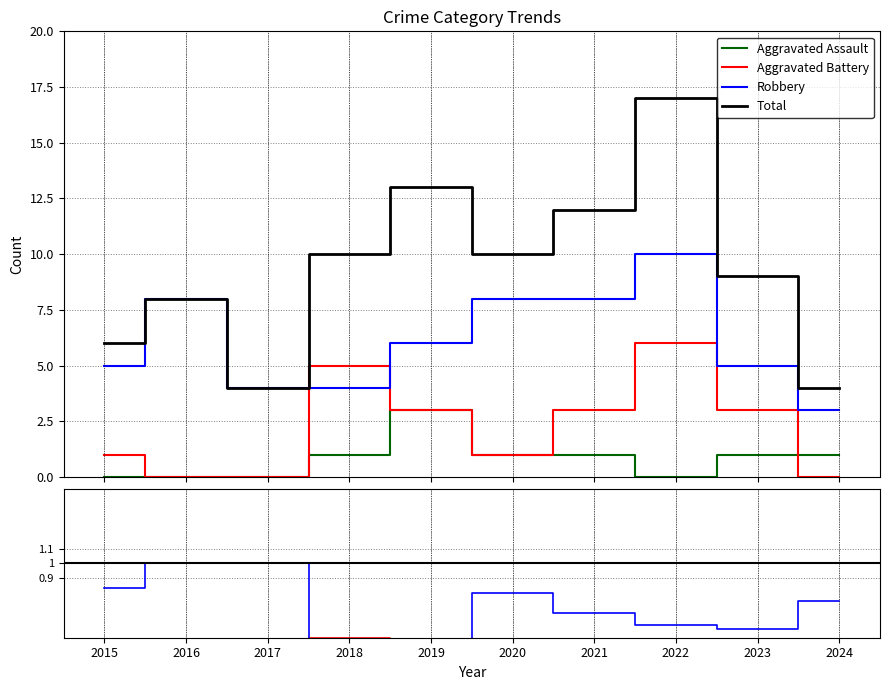

Where is Aggravated Battery nearest to the value 0?

2016